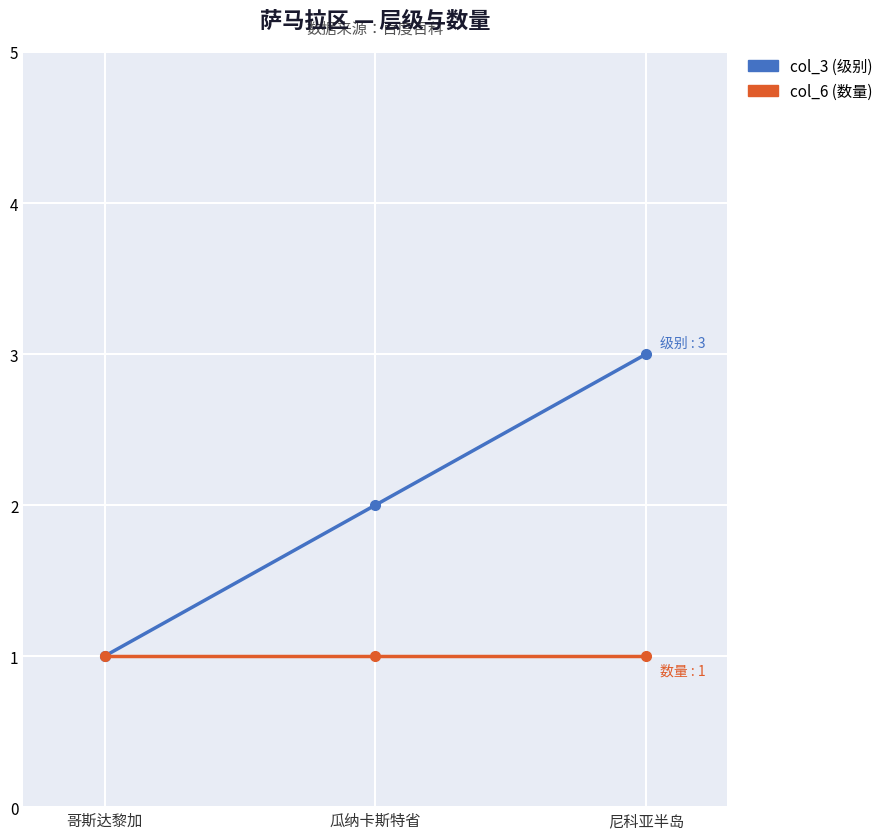

Reading left to right, list all the values displayed in this chart.

col_3 (级别): 哥斯达黎加=1	瓜纳卡斯特省=2	尼科亚半岛=3
col_6 (数量): 哥斯达黎加=1	瓜纳卡斯特省=1	尼科亚半岛=1